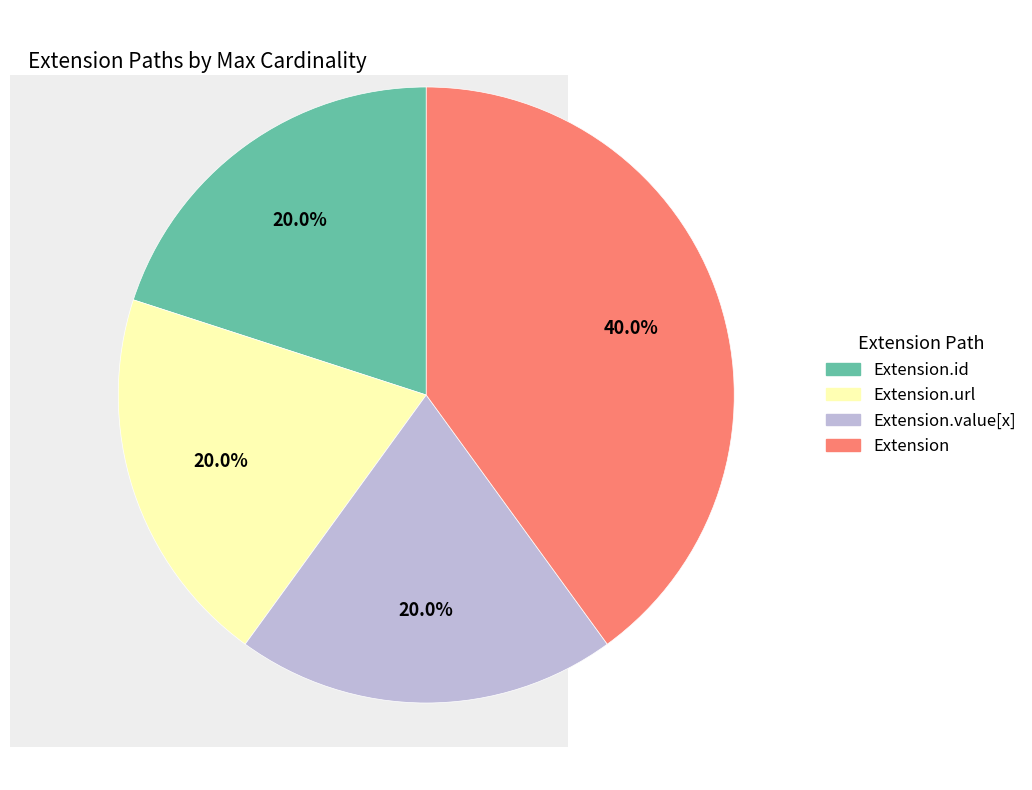

How many slices are in this pie chart?

4